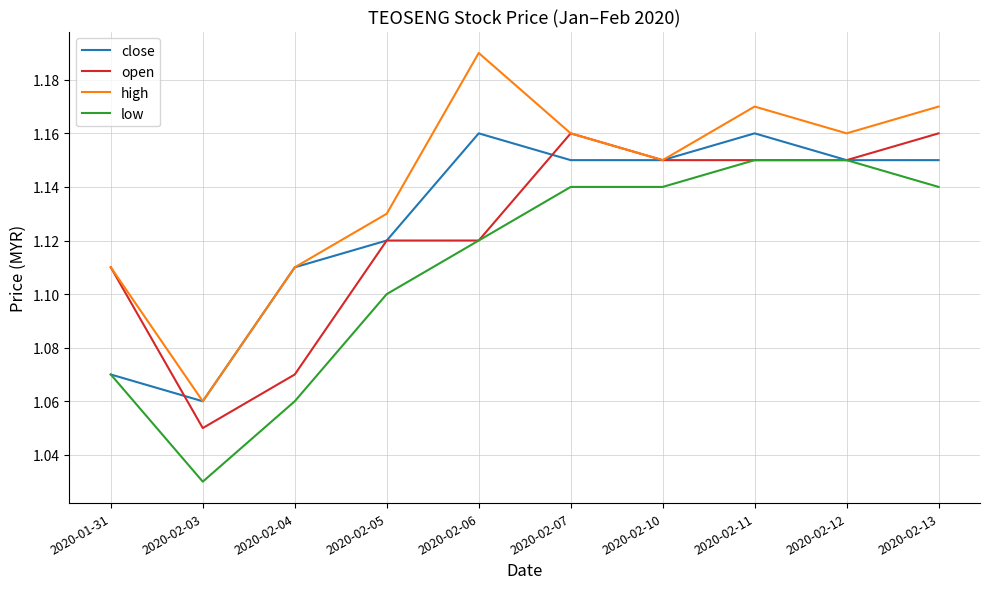

The value of open at 2020-02-06 is 1.1. True or false?

True